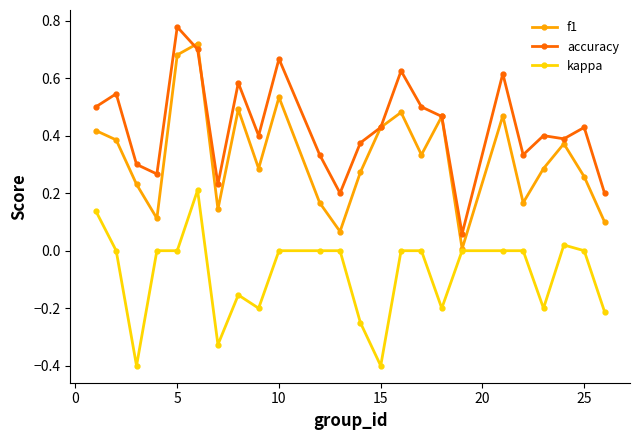

What is the smallest value displayed?

-0.4